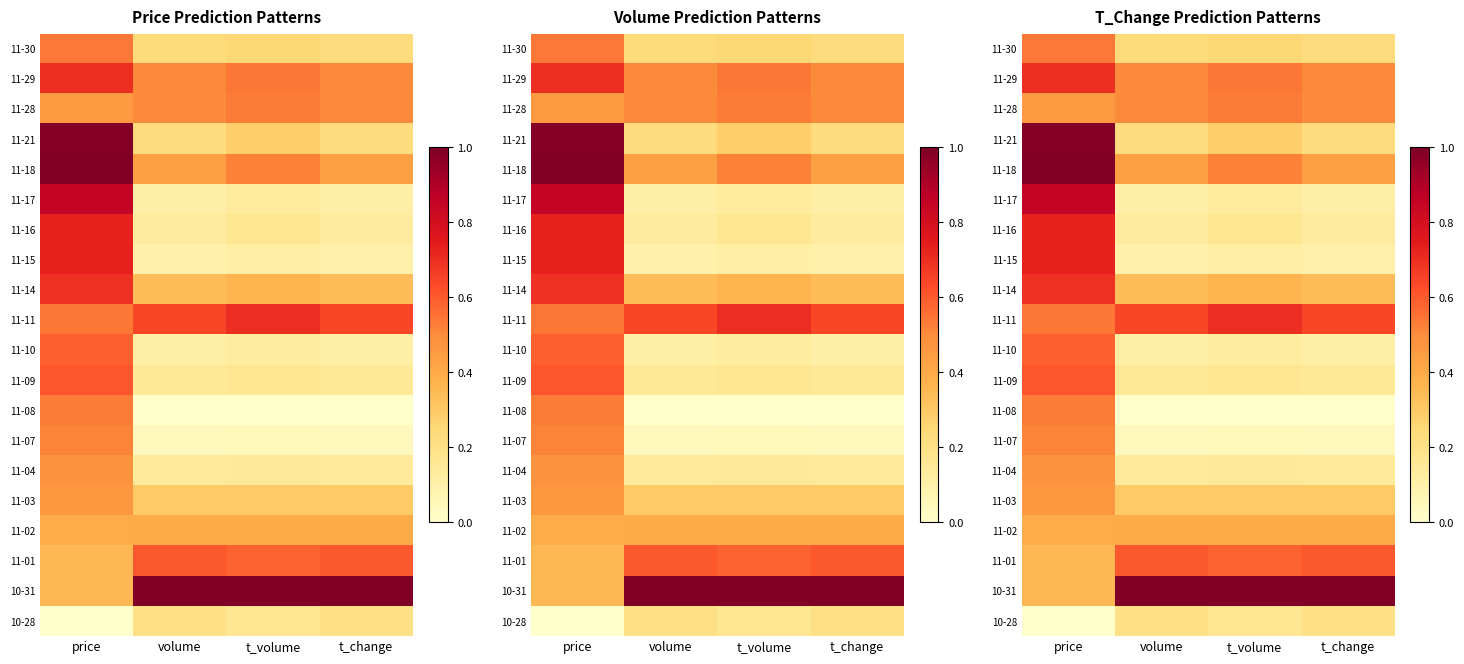

What is the spread (max minus min) of values at volume?

1.0